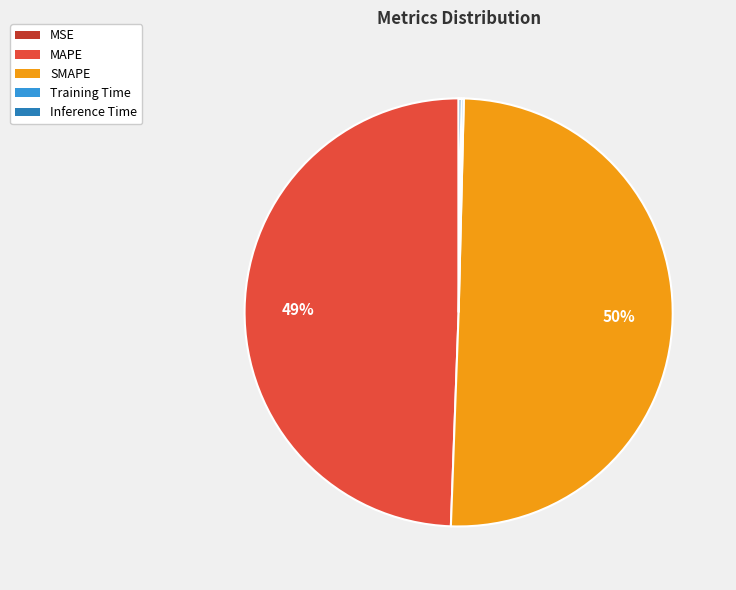

Is it true that MAPE is 49% of the pie?

True